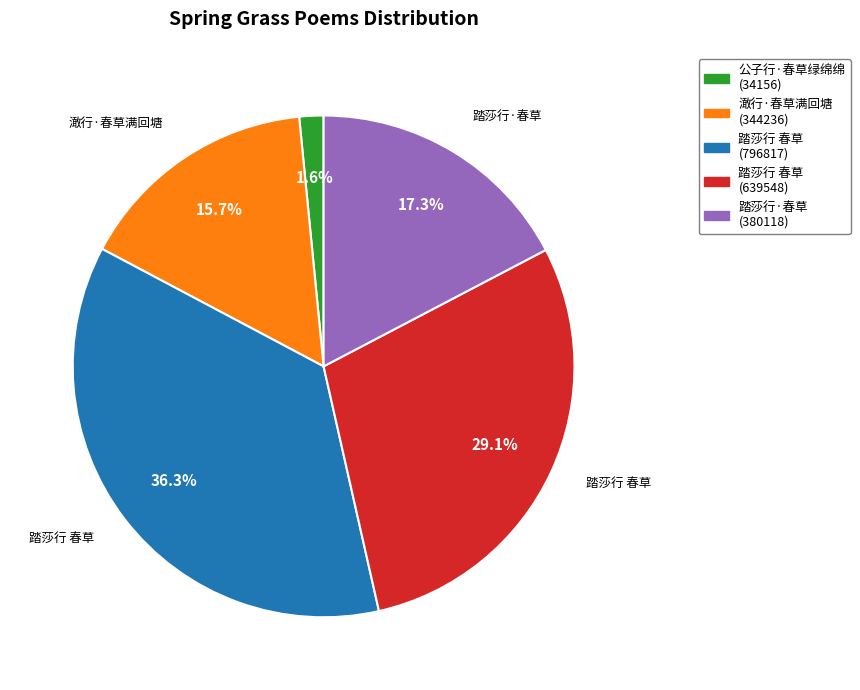

Is there a majority slice in this chart?

No